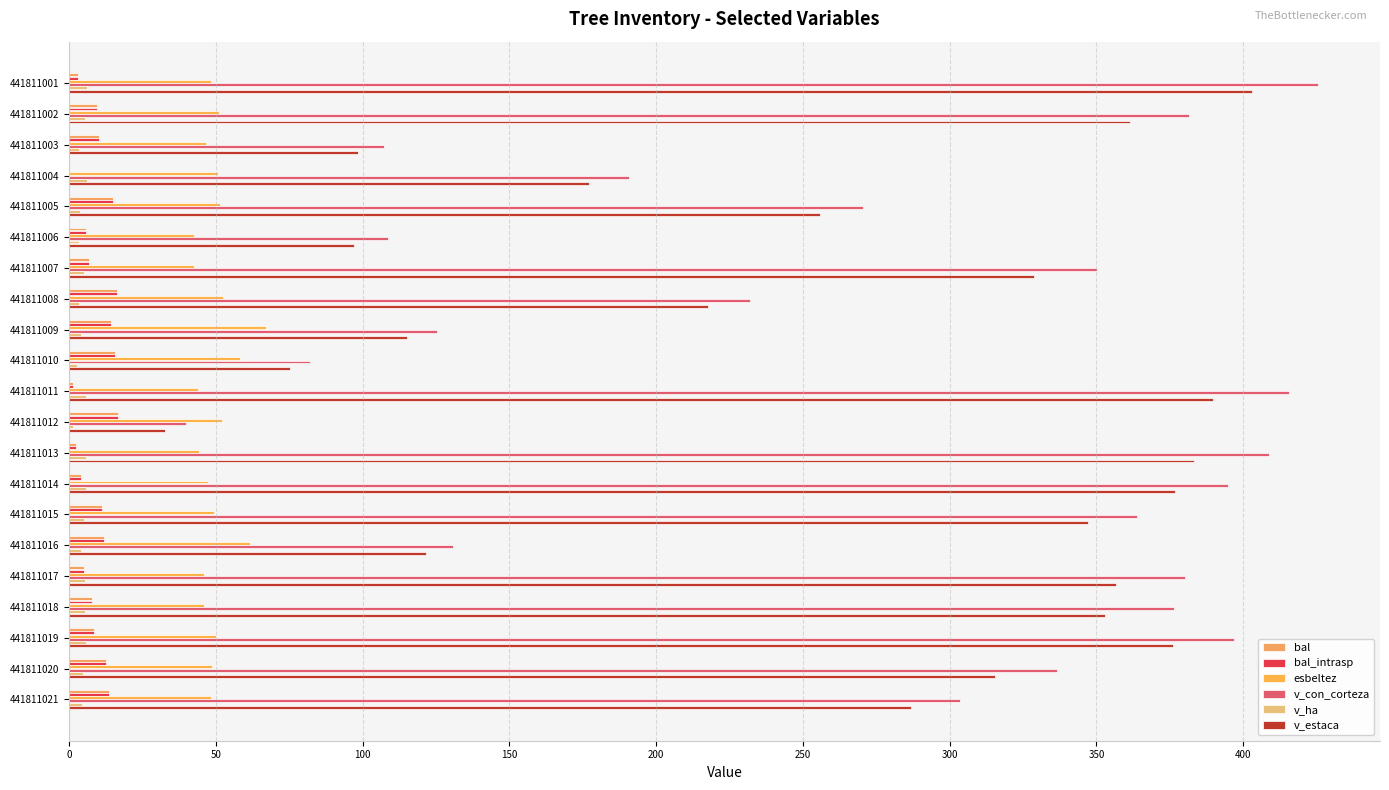

How many series are shown in this chart?

6